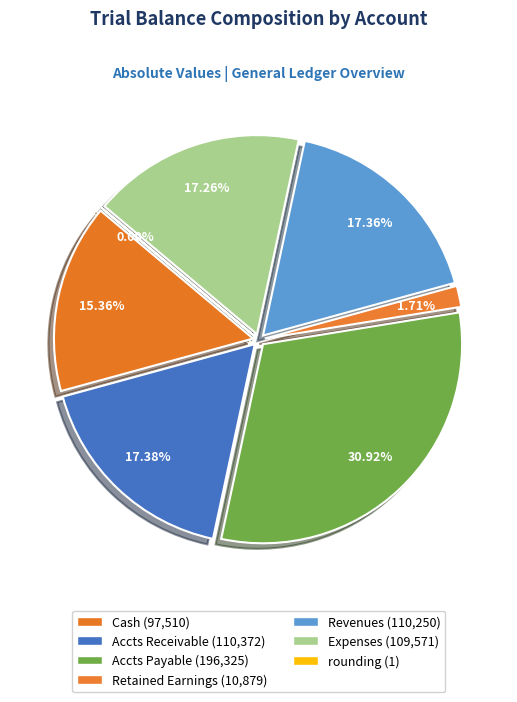

Do Cash and Accts Payable together represent more than half of the pie?

No